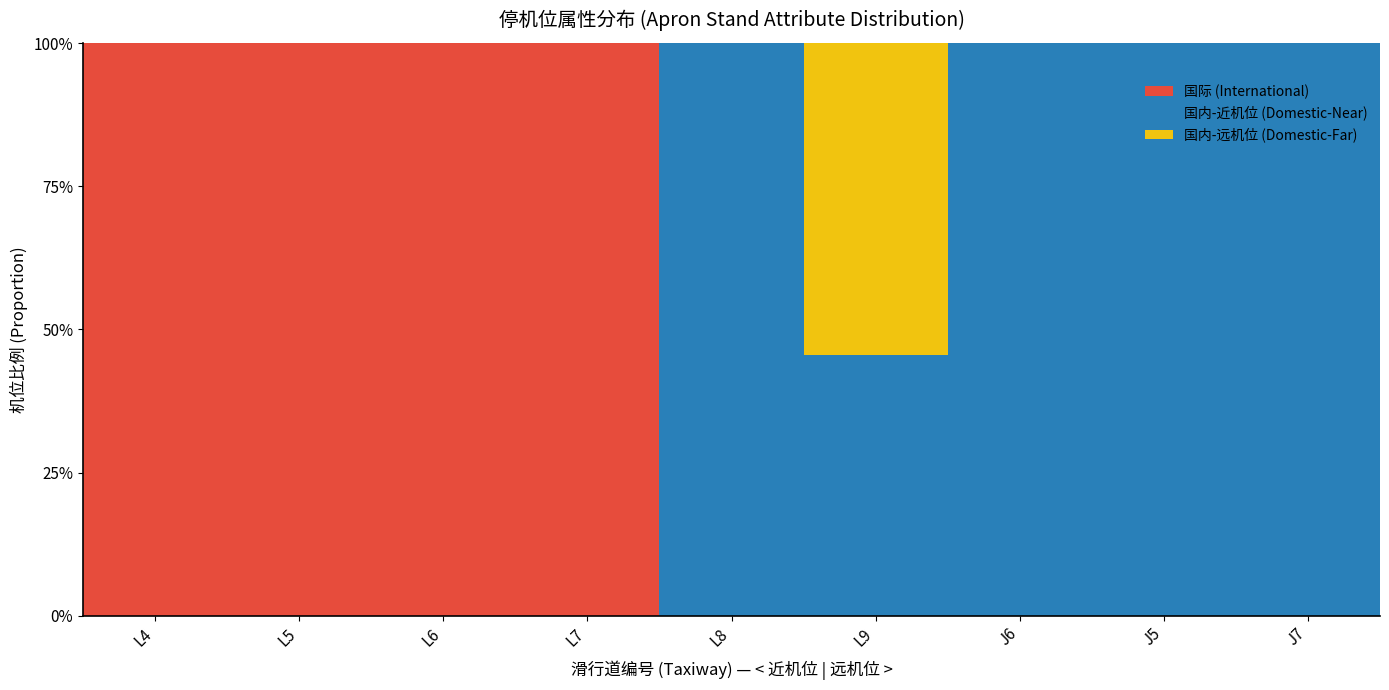

The value of 国际 (International) at L9 is 0.0. True or false?

True